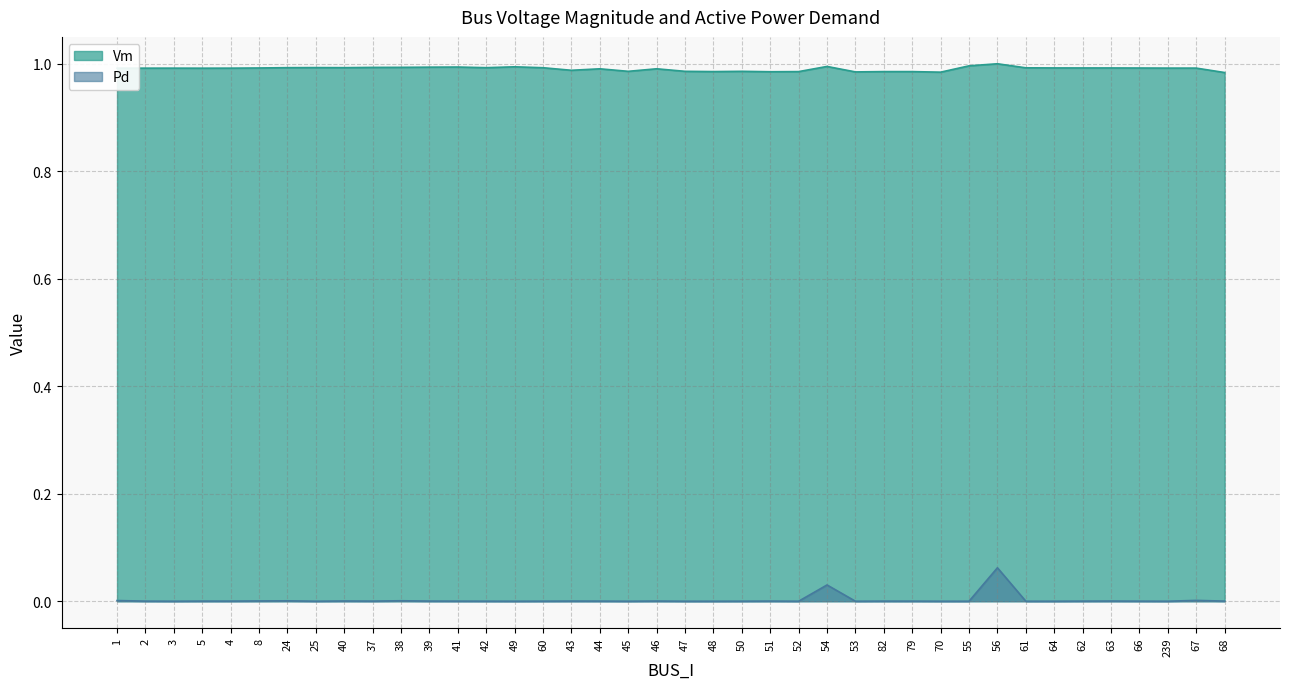

How many interior local valleys does the Vm series have?

9